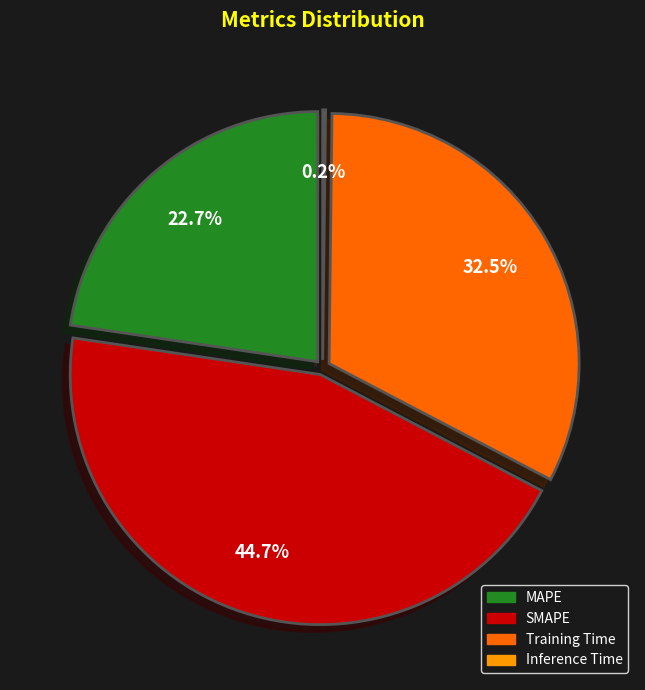

What percentage is the SMAPE slice, to the nearest percent?

45%